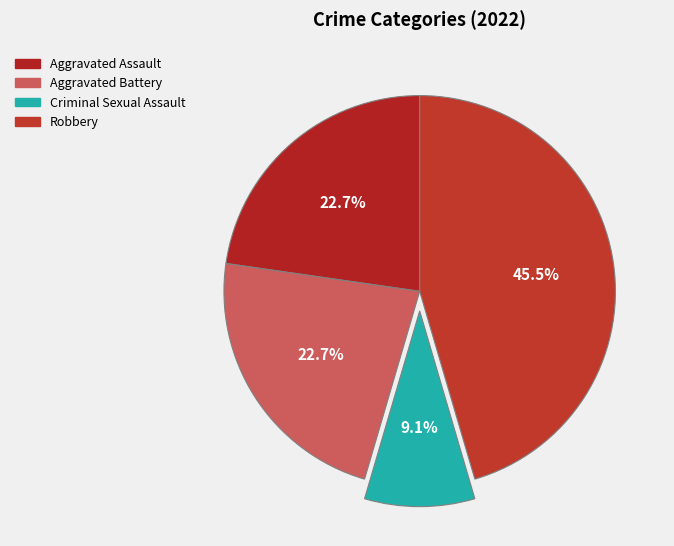

Is there any slice that represents more than half of the pie?

No